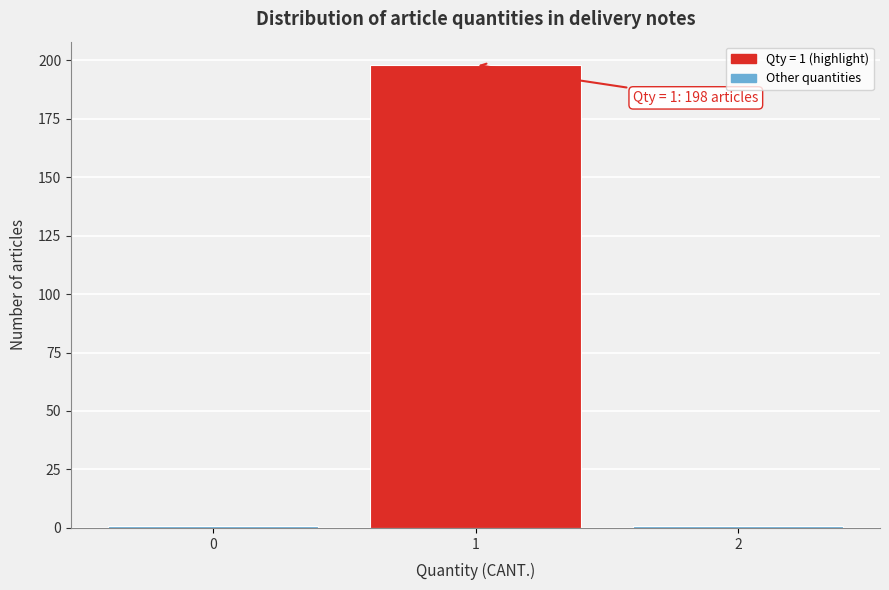

Reading right to left, transcribe all the data shown in this chart.

2=1	1=198	0=1